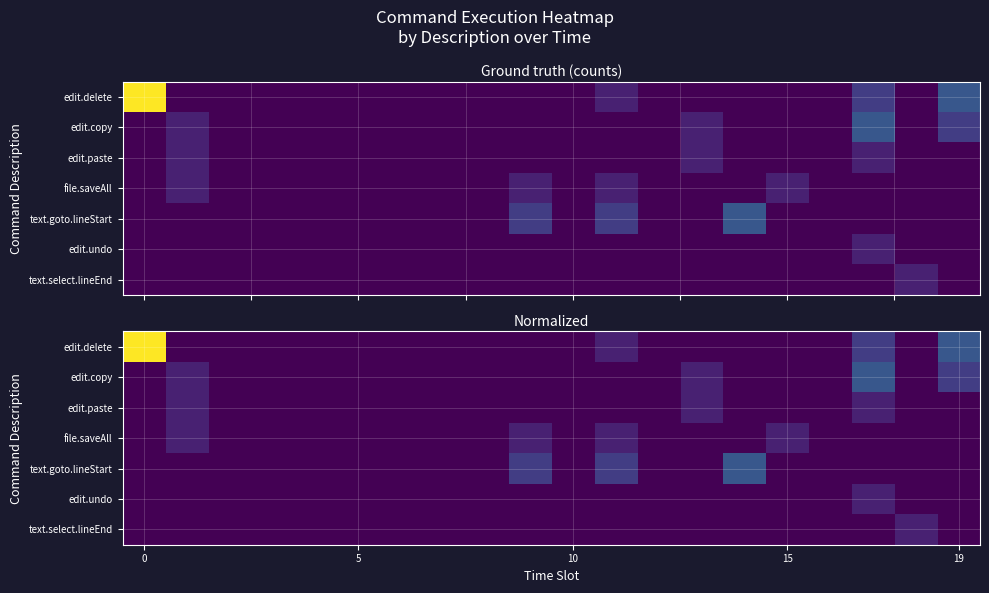

What is the spread (max minus min) of values at 18?

0.1